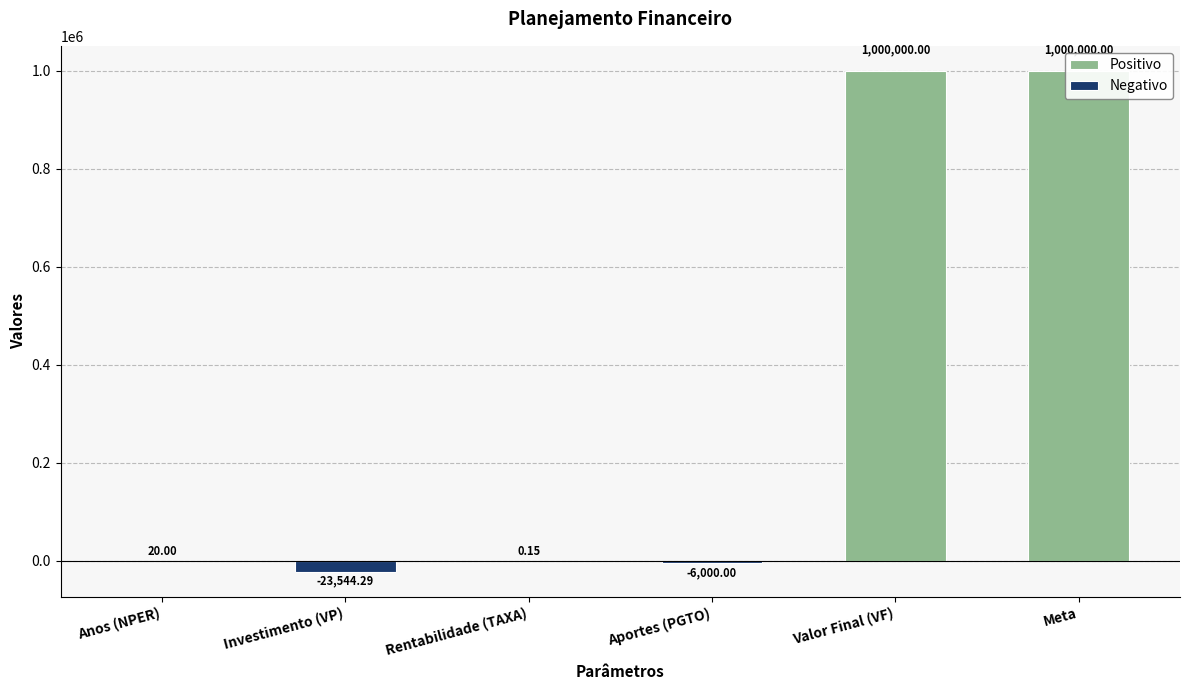

How many values are below zero?

2